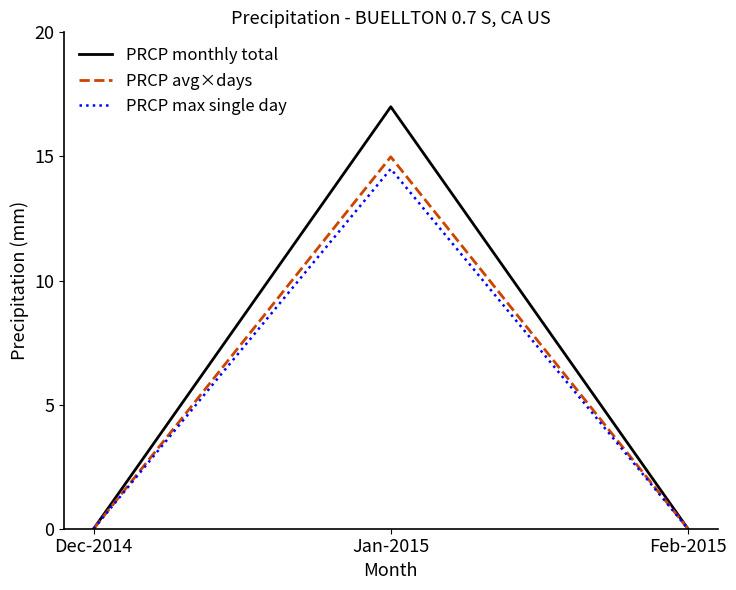

What is the average value of the PRCP monthly total series?

5.7